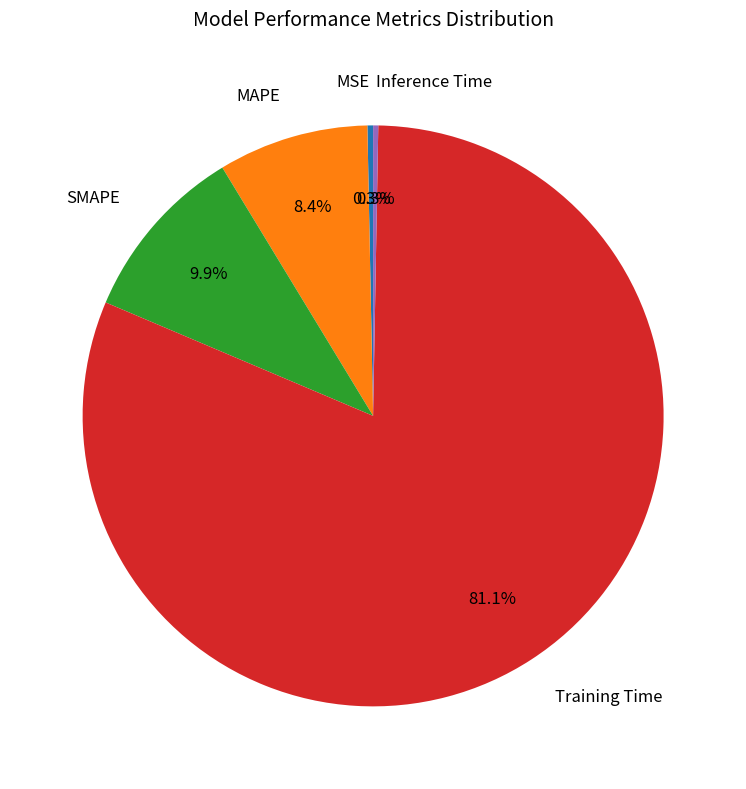

Between Inference Time and MAPE, which is larger?

MAPE